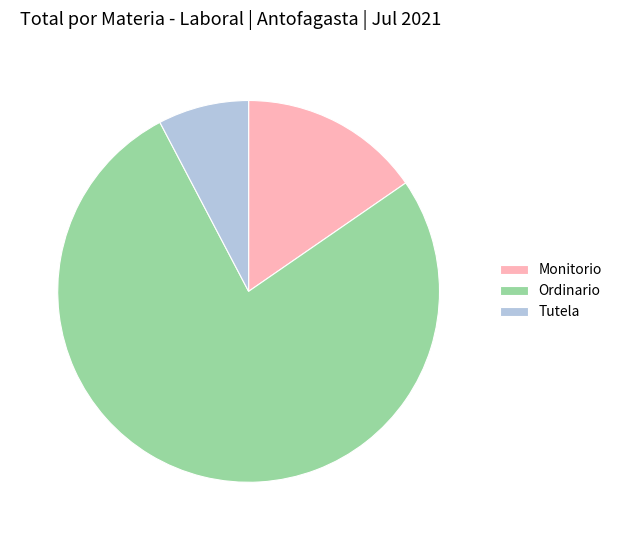

What is the ratio of the value at Ordinario to the value at Monitorio?

5.0